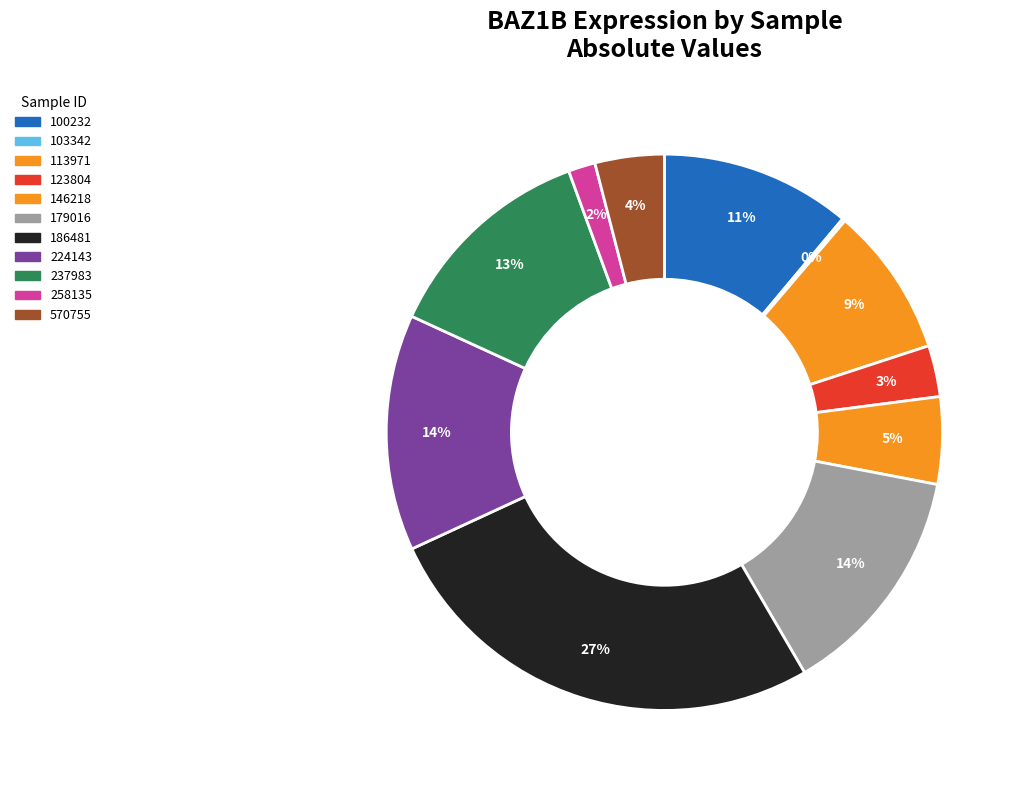

How many segments does this pie chart have?

11